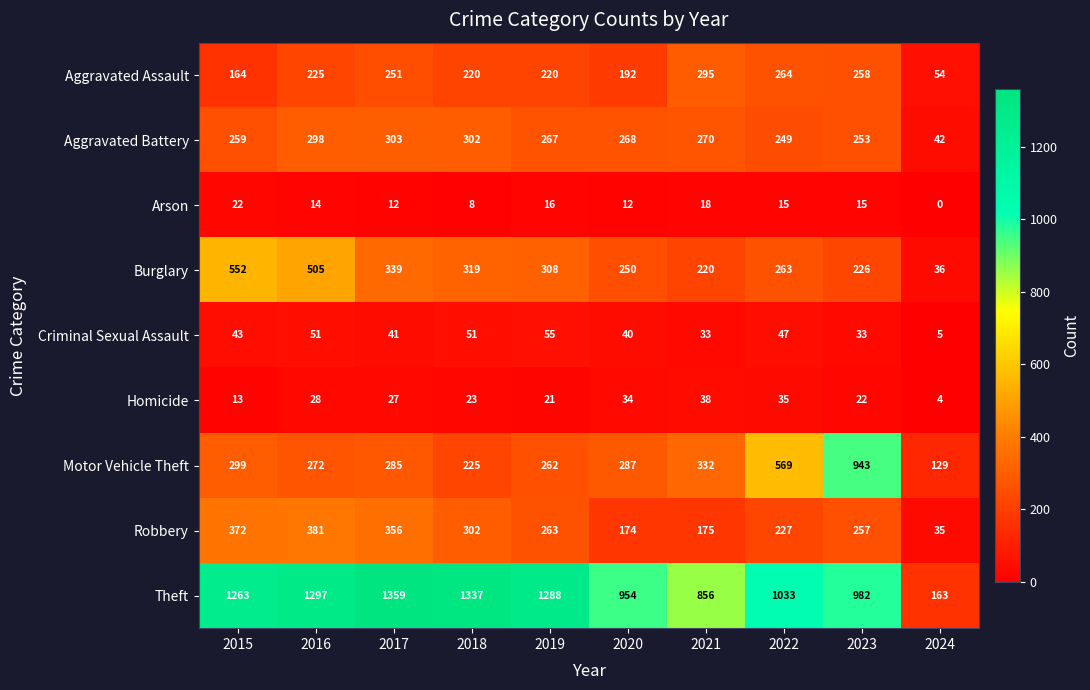

What is the maximum value shown in the chart?

1359